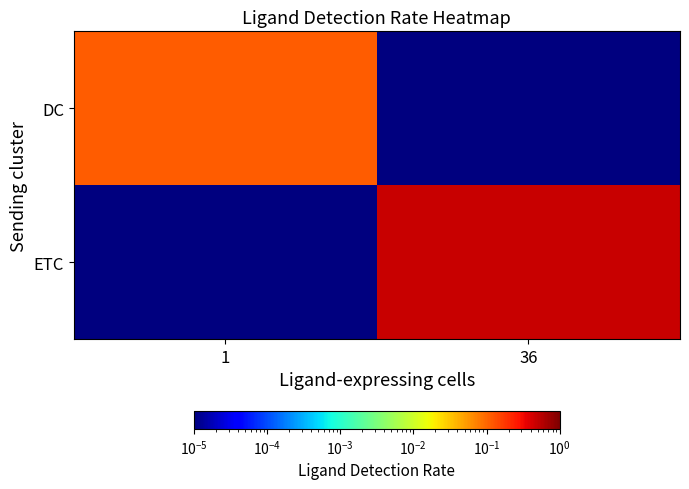

At which category is the sum across all series the highest?

36